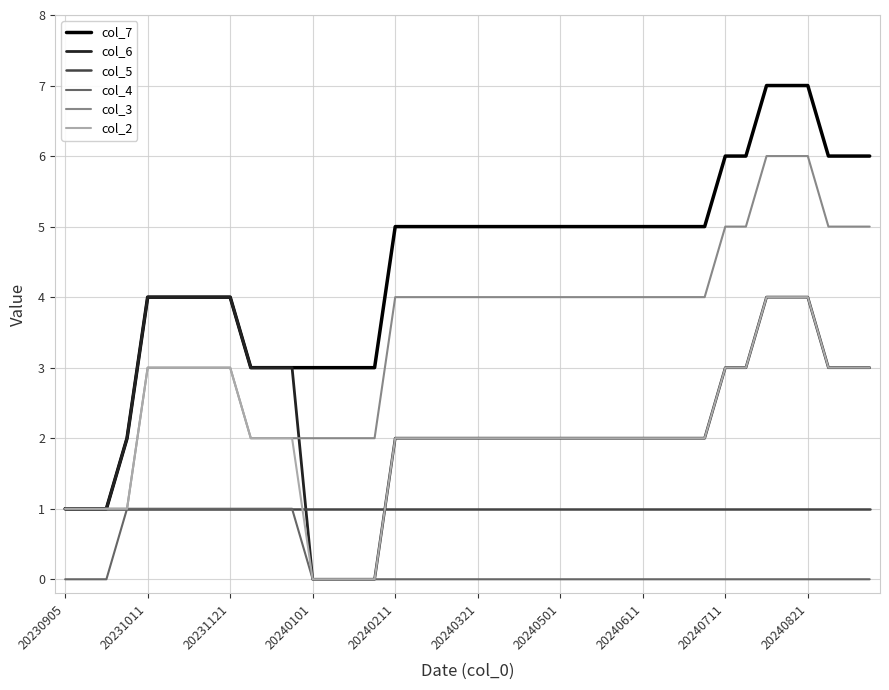

Which series has the largest range (max minus min)?

col_7